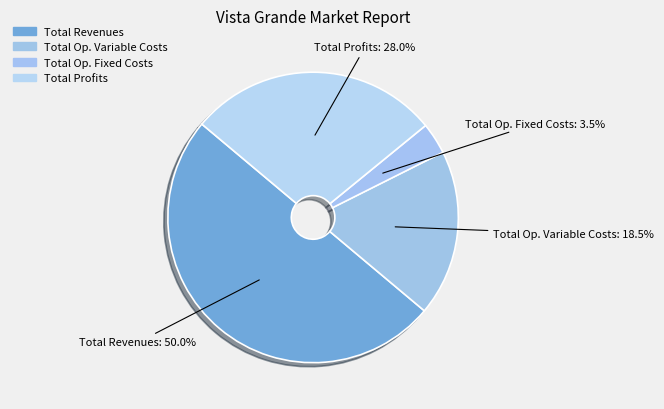

How many slices are in this pie chart?

4